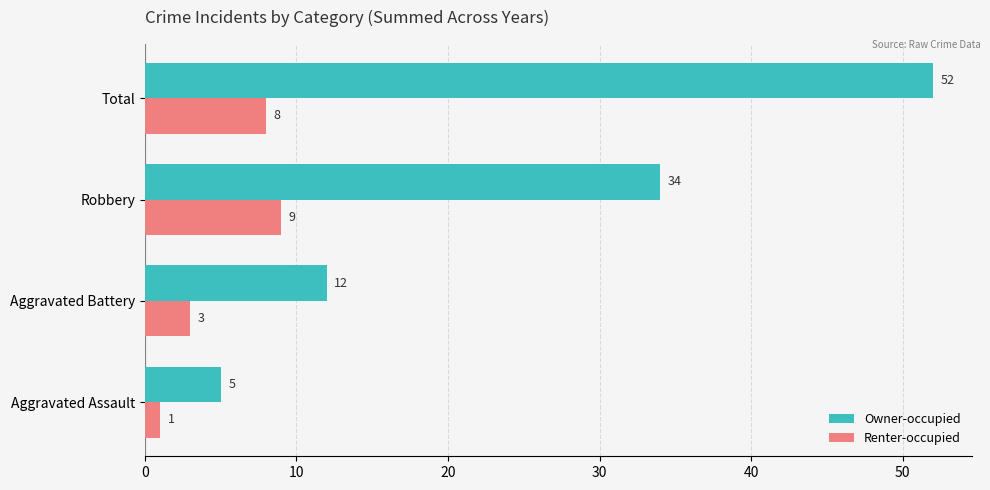

Which label corresponds to the largest value in the chart?

Total